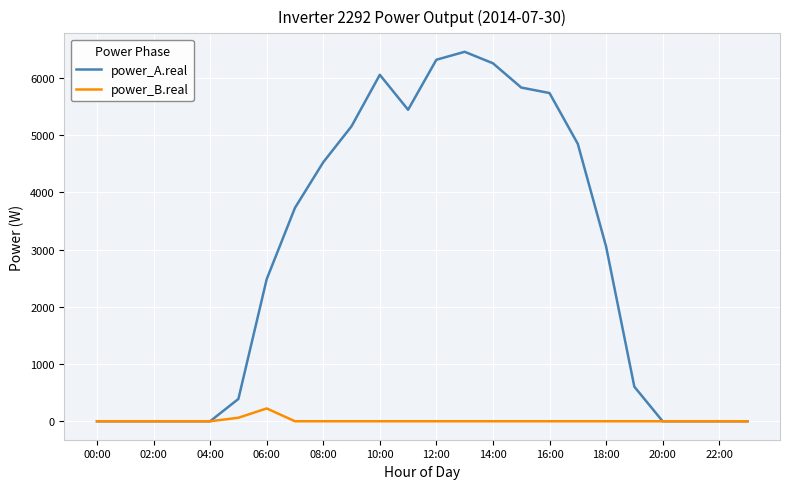

Which series has the widest spread of values?

power_A.real